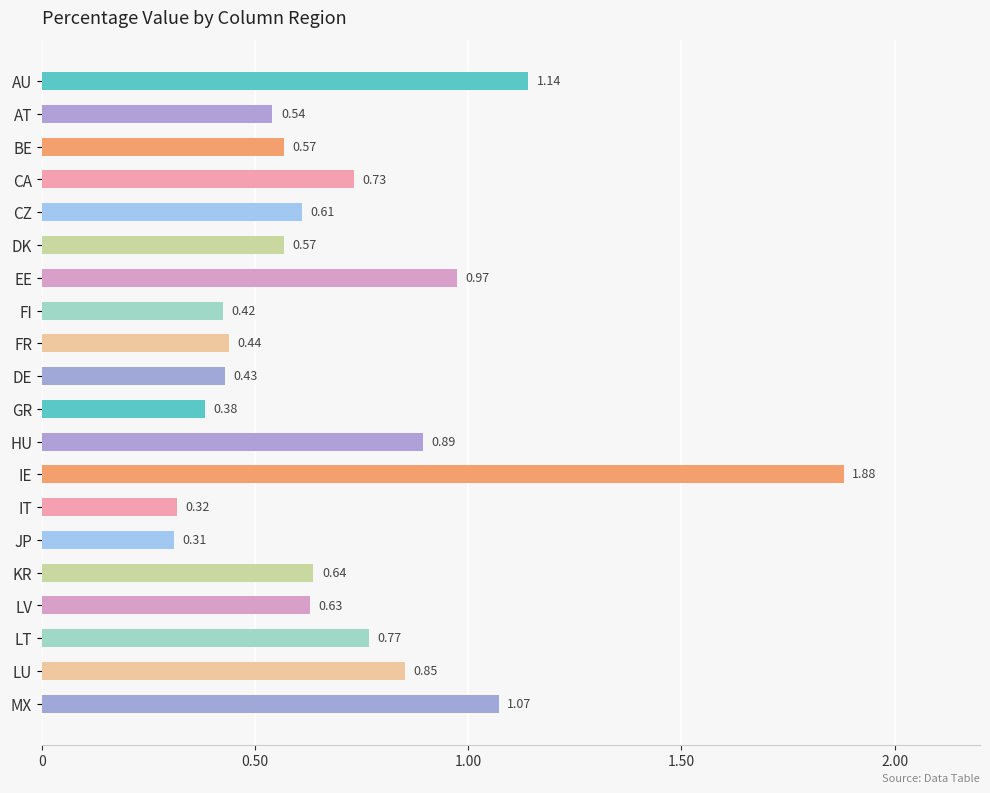

What is the label of the 9th bar from the top?

FR